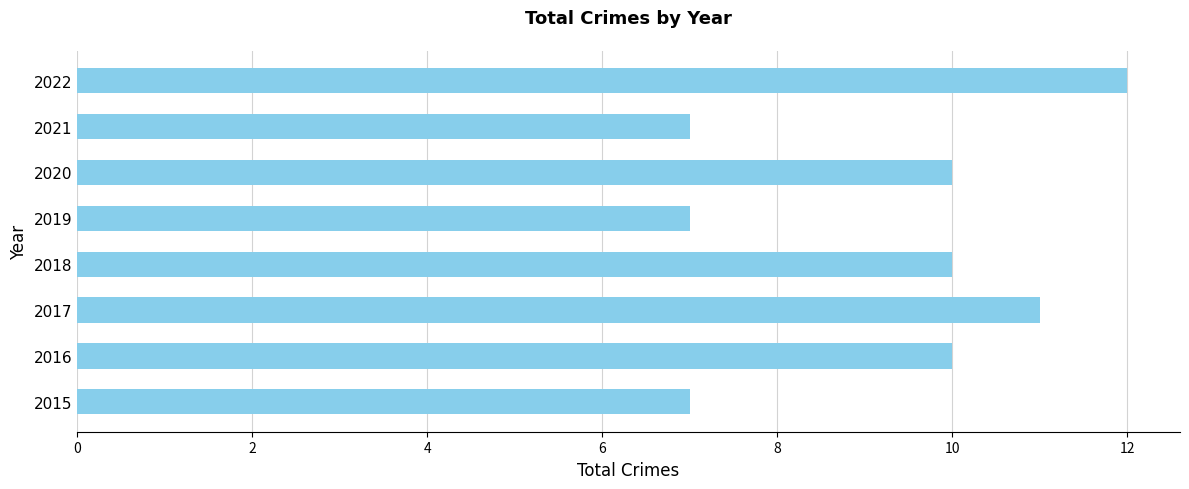

What is the maximum value shown in the chart?

12